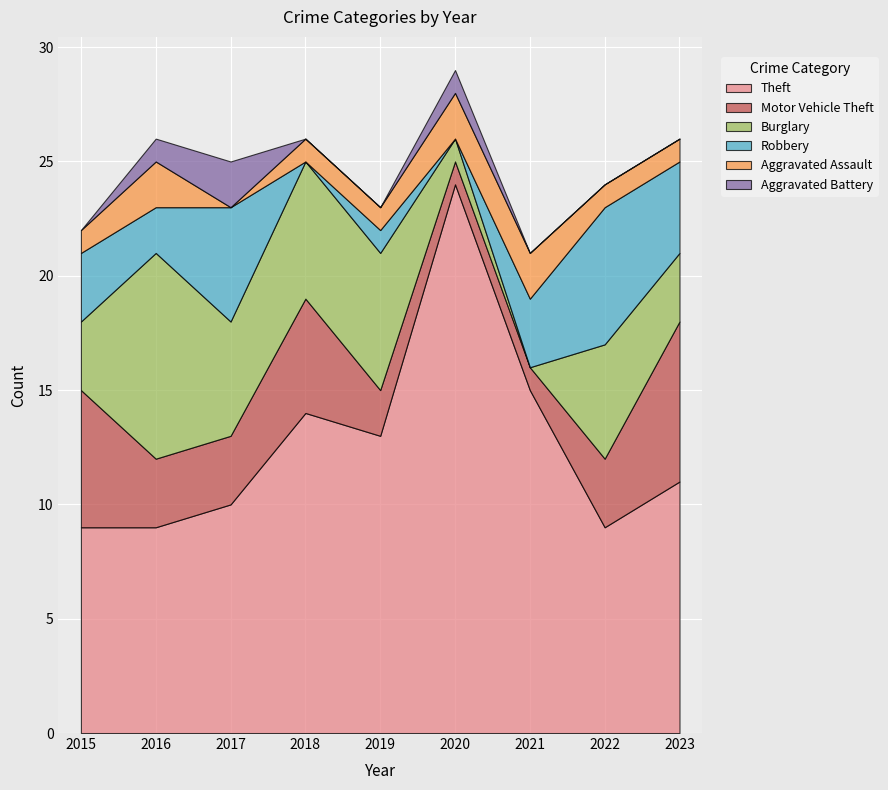

True or false: Theft has more than 1 points higher than both neighbors.

True